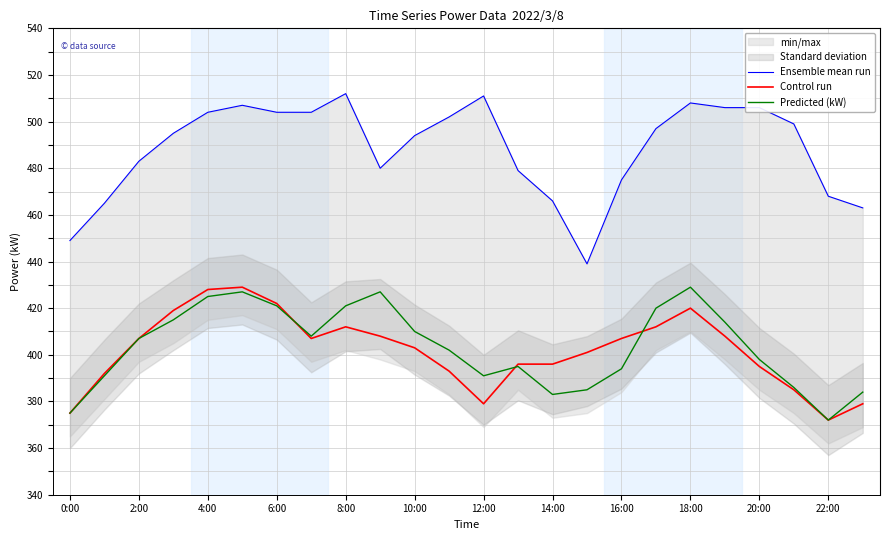

The Predicted (kW) series shows 429 at 18:00. True or false?

True